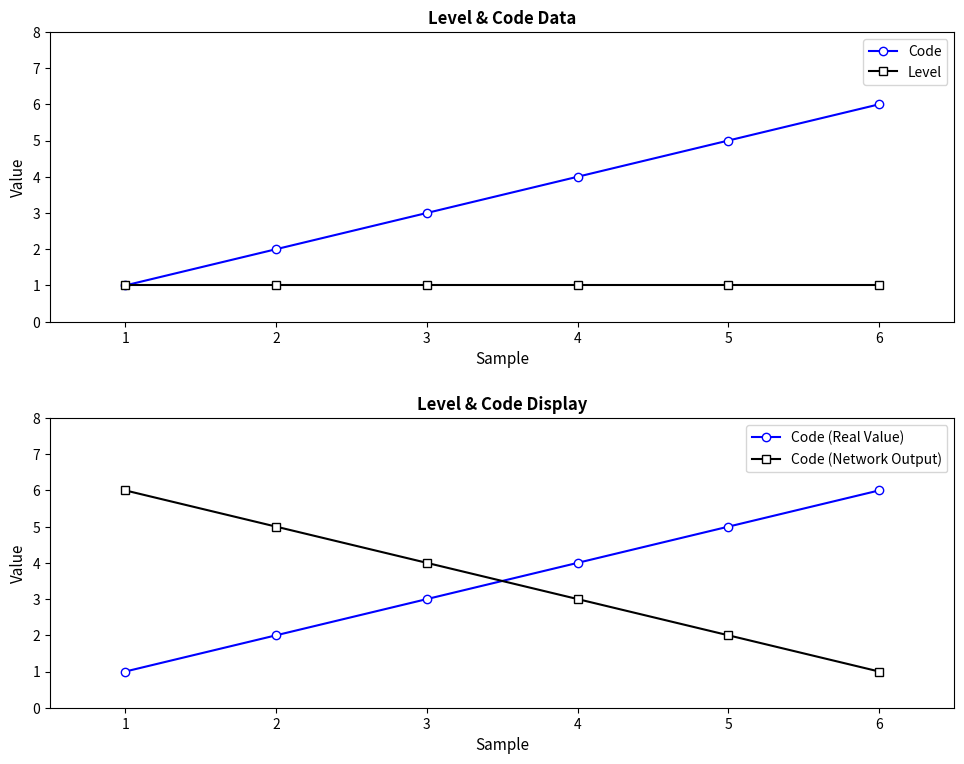

How many data points does each series have?

6